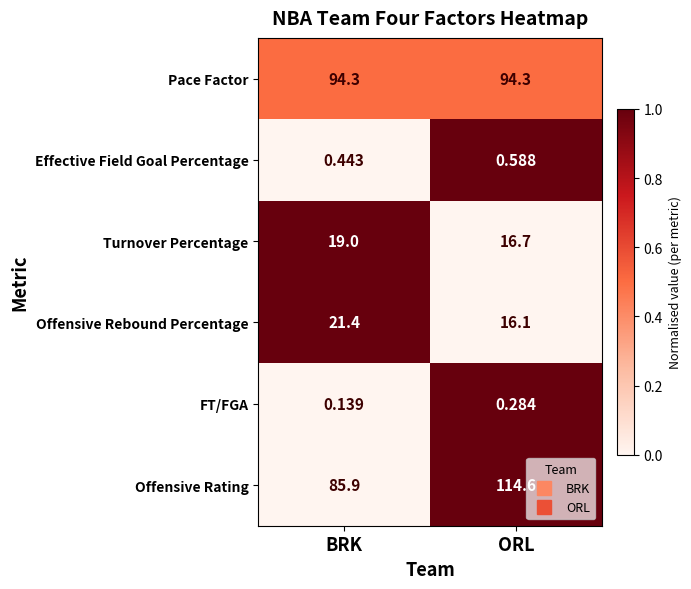

At which category does the chart reach its minimum across all series?

BRK